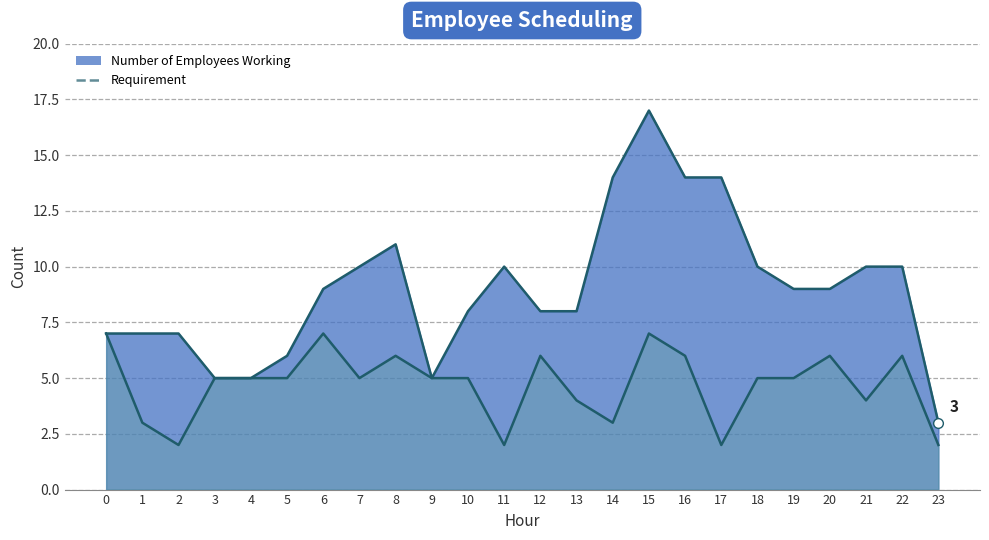

What are all the series names shown in the legend?

Number of Employees Working, Requirement